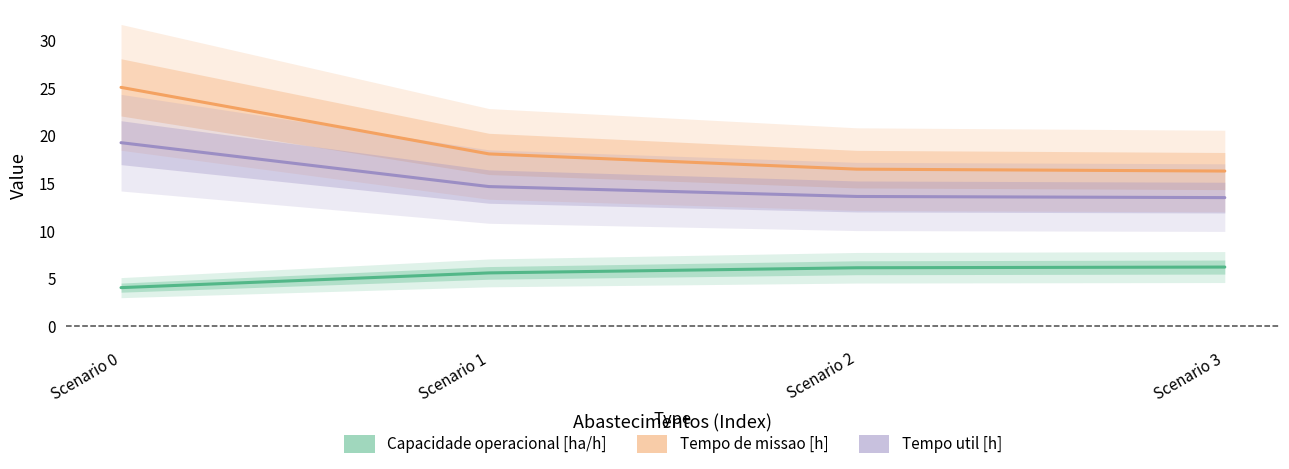

How many values in the Tempo util [h] series exceed 14?

2